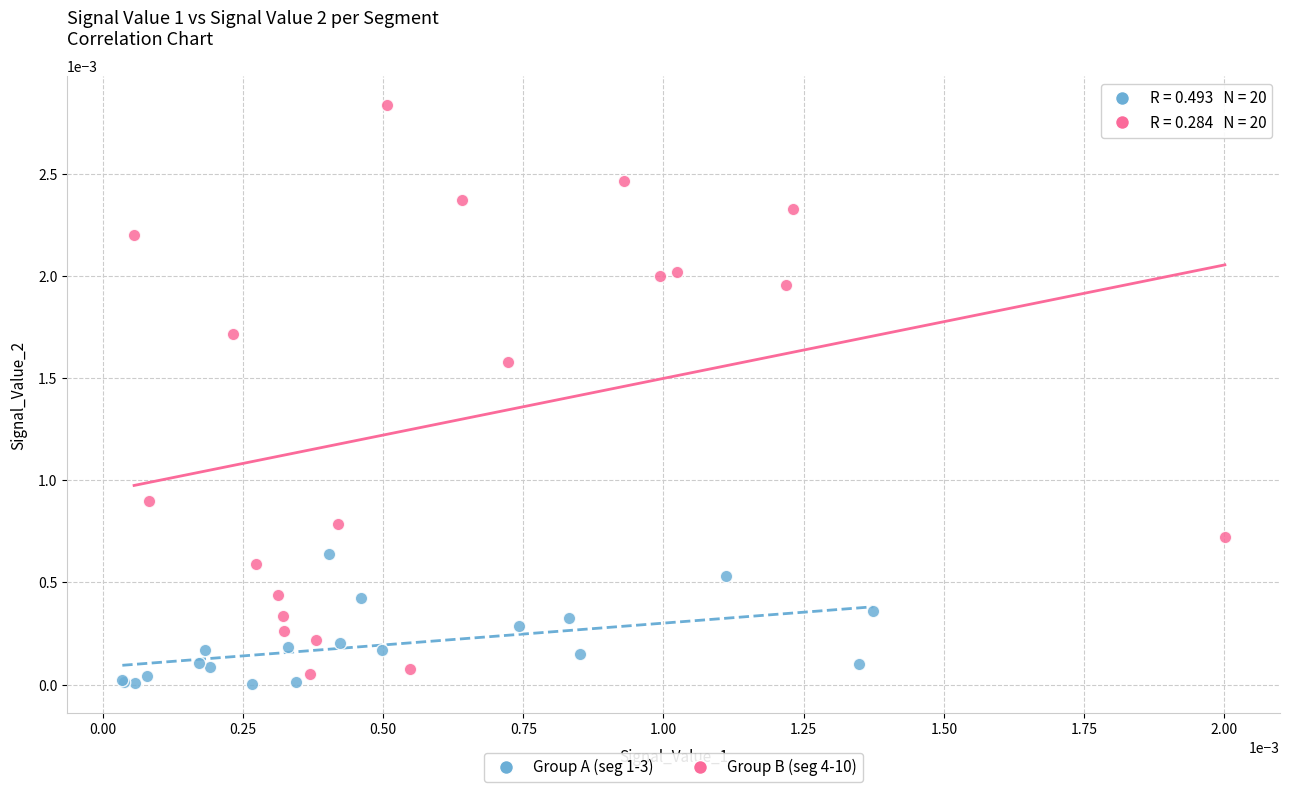

Which series has the largest Y range (max minus min)?

Group B (seg 4-10)